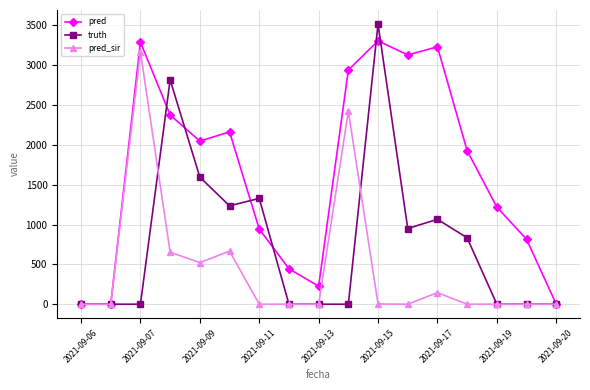

What is the greatest value displayed?

3517